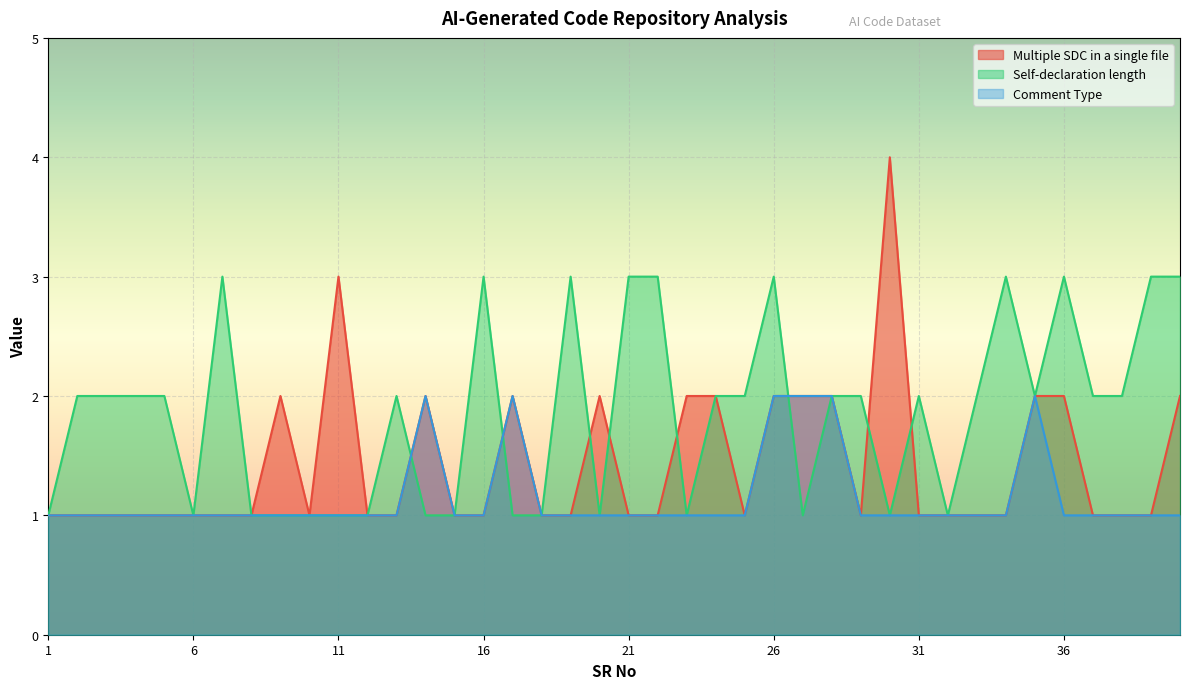

What is the average value of the Comment Type series?

1